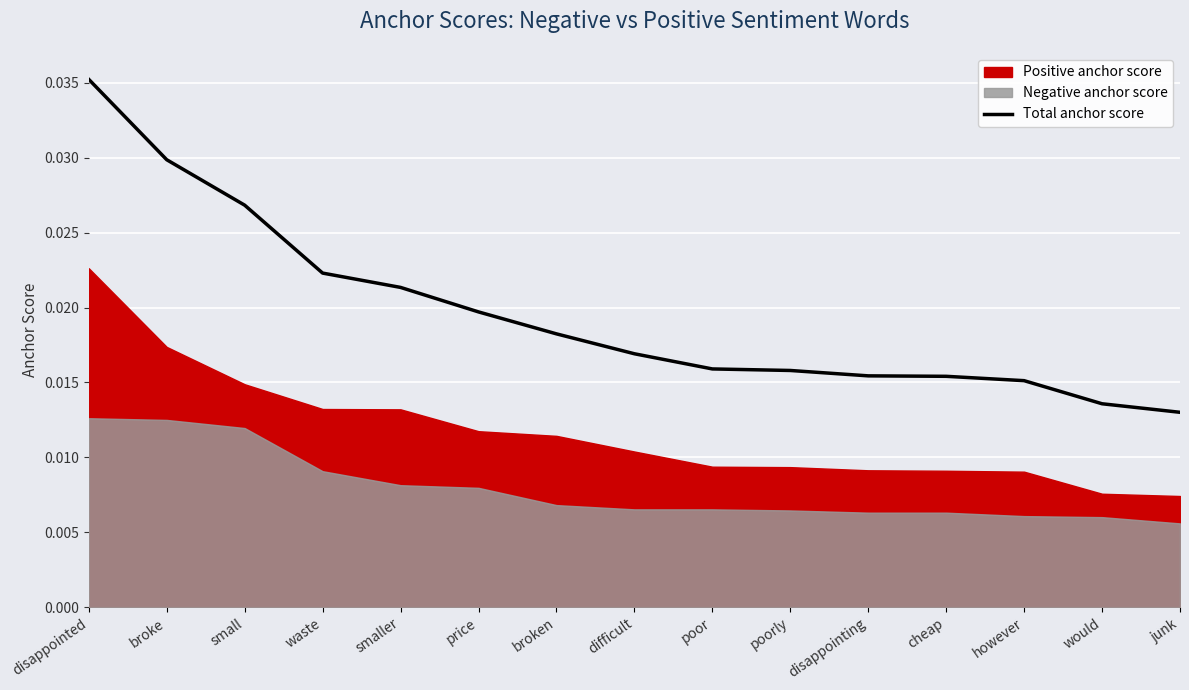

Rank the categories by value from highest to lowest.

disappointed, broke, small, waste, smaller, price, broken, difficult, poor, poorly, disappointing, cheap, however, would, junk